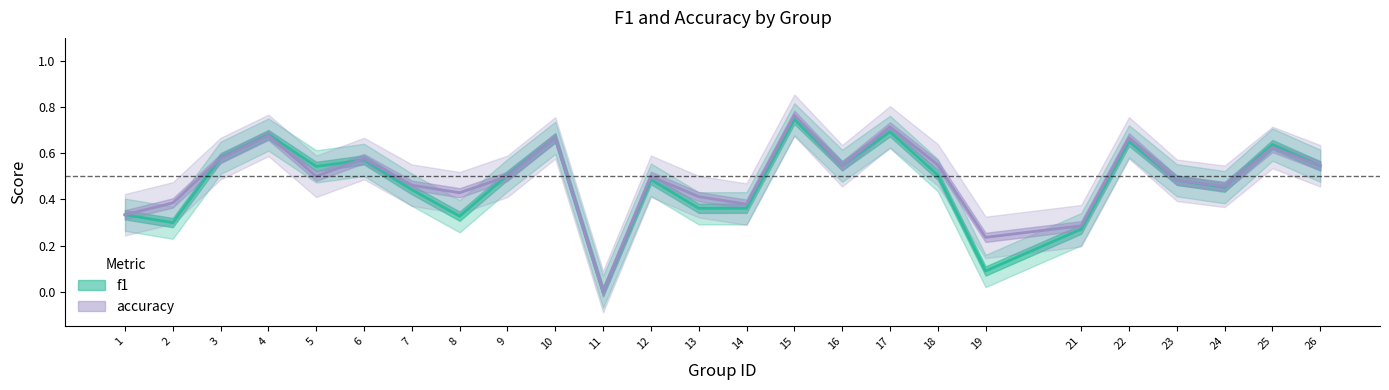

Is the value of accuracy at 24 greater than the value of f1 at 9?

No